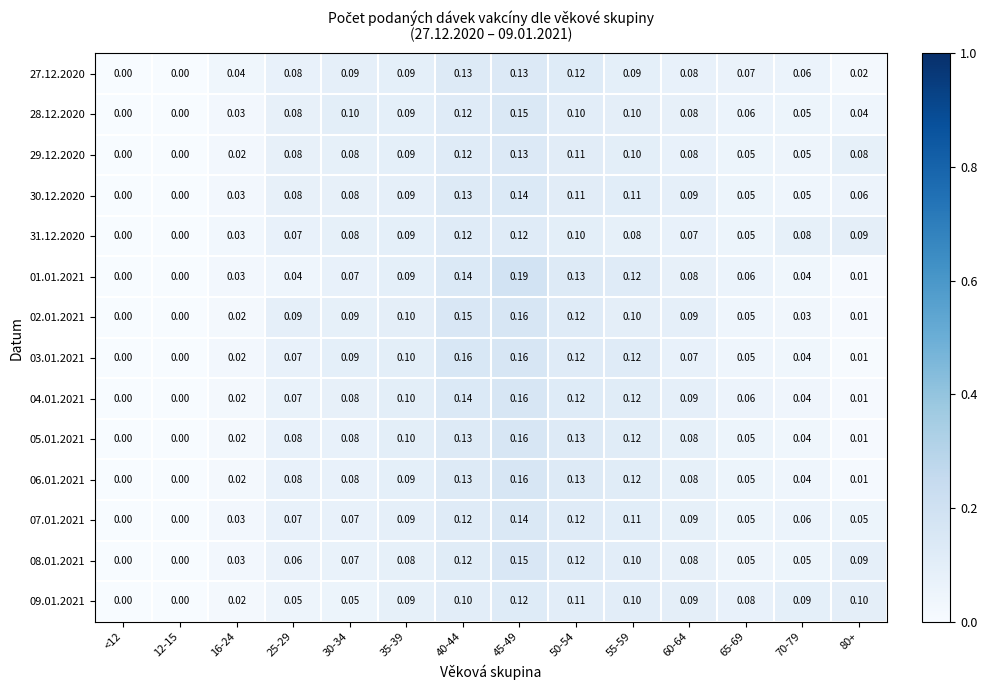

At which category is the sum across all series the highest?

45-49